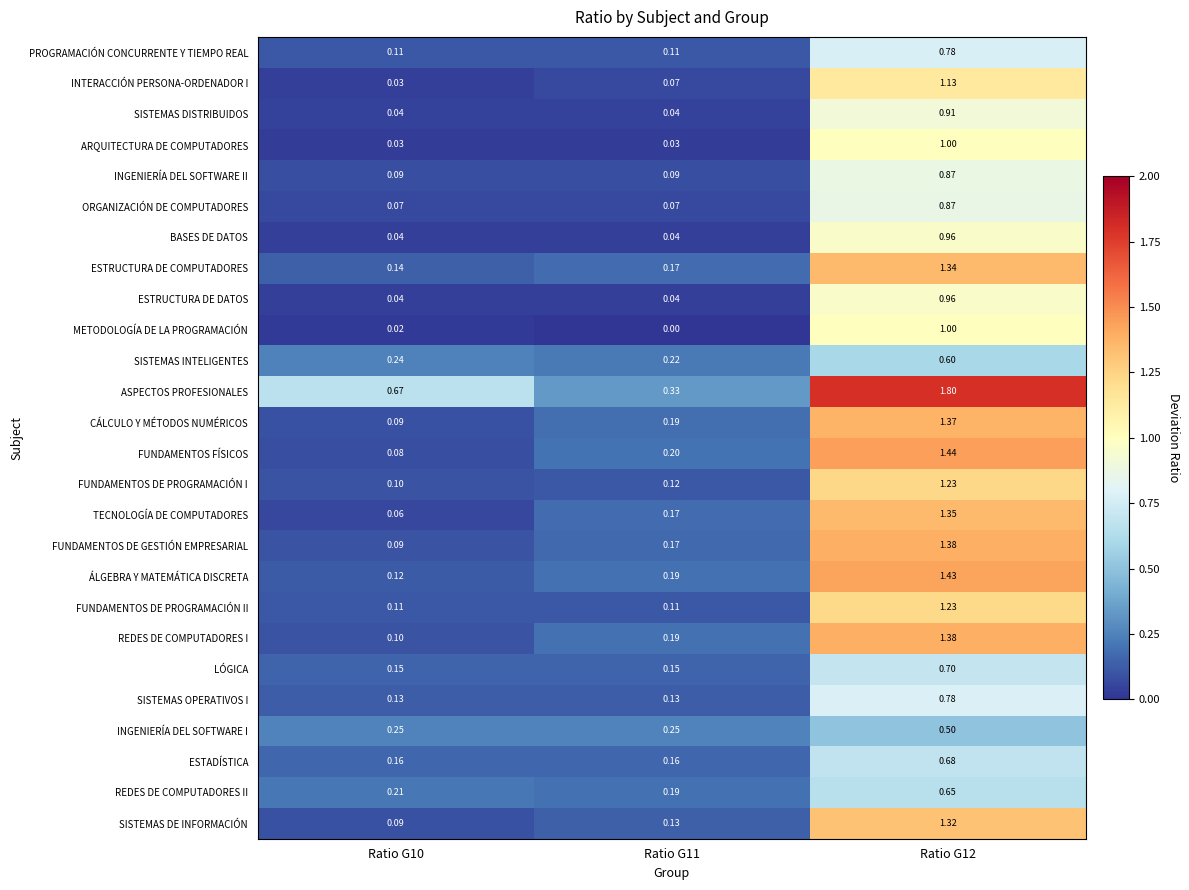

Which series has the largest total across all categories?

ASPECTOS PROFESIONALES